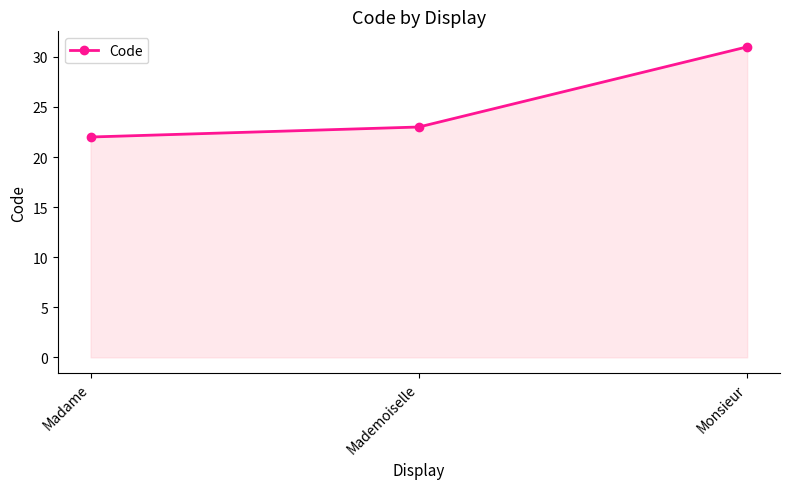

What is the difference between the values at Madame and Mademoiselle?

1